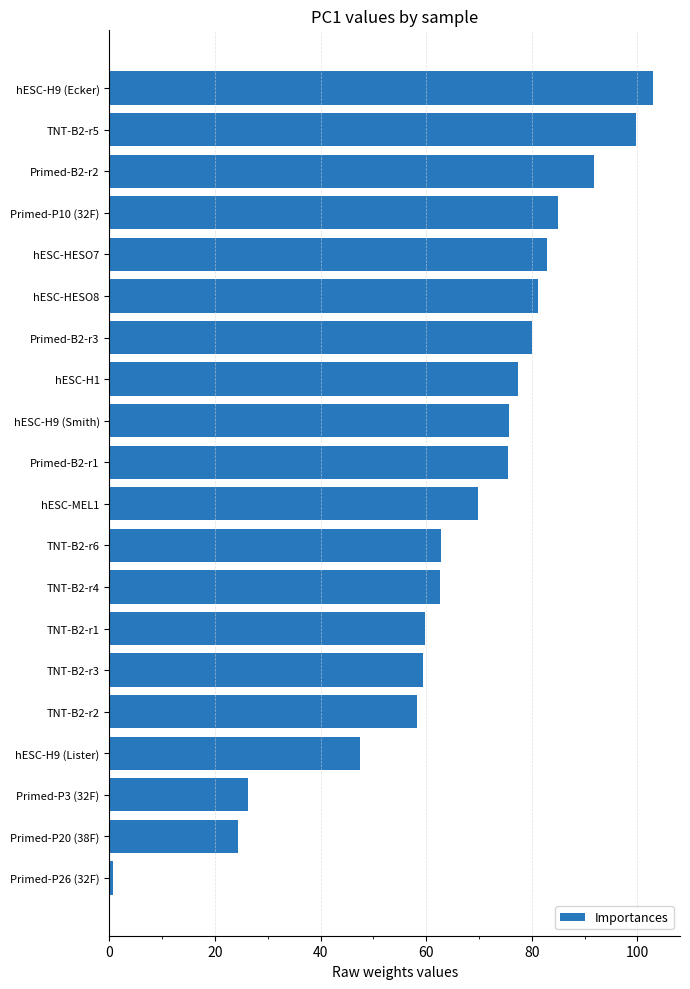

Are the bars horizontal?

Yes